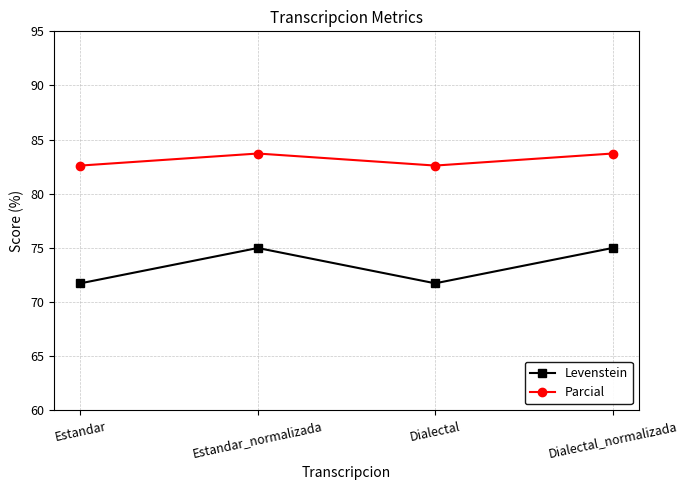

What are all the series names shown in the legend?

Levenstein, Parcial